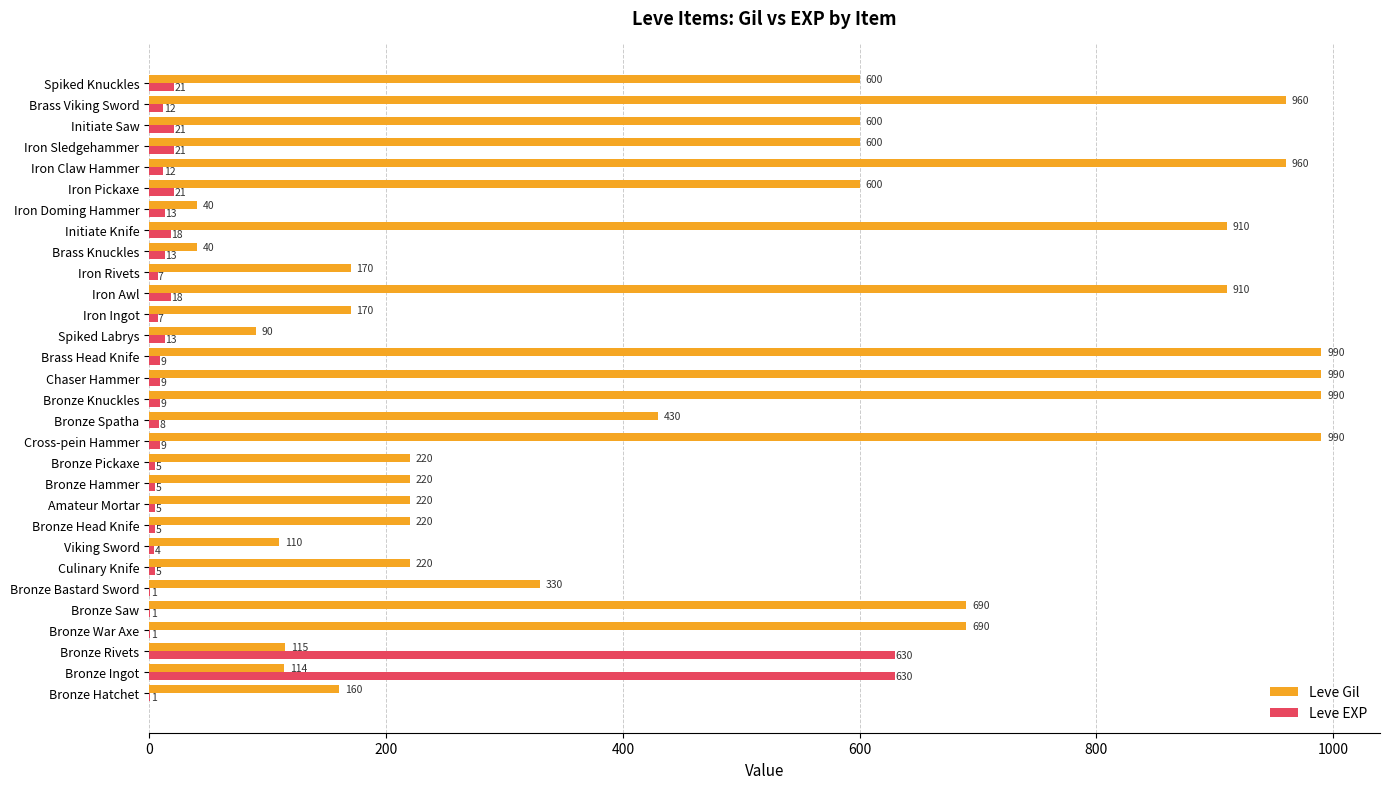

What is the maximum value for Leve EXP?

630